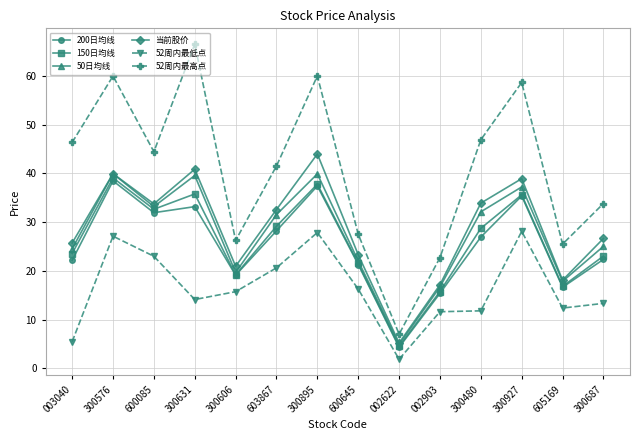

What is the sum of the 52周内最低点 values at 300927 and 603867?

48.7